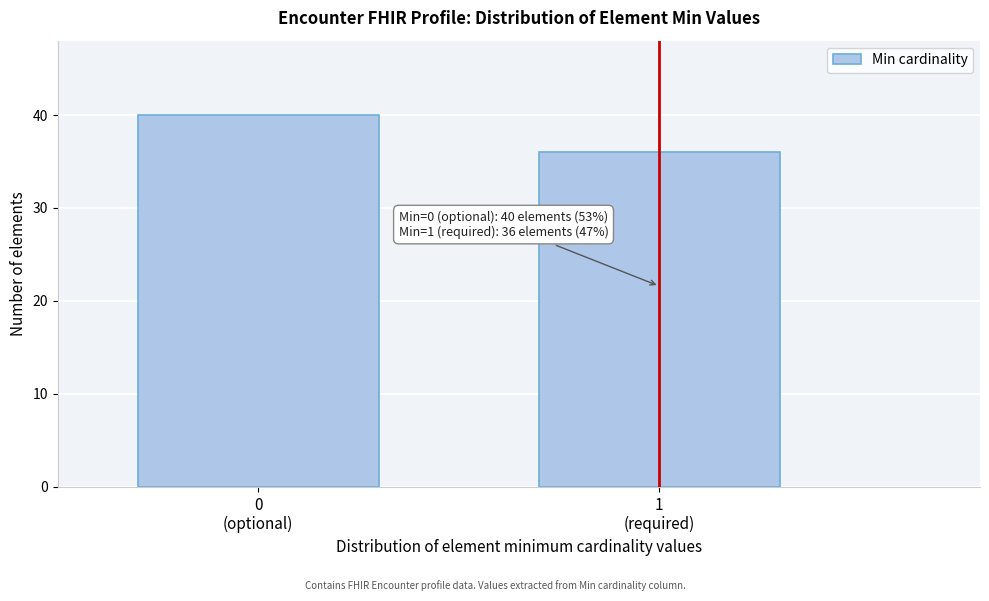

Reading left to right, transcribe all the data shown in this chart.

40	36